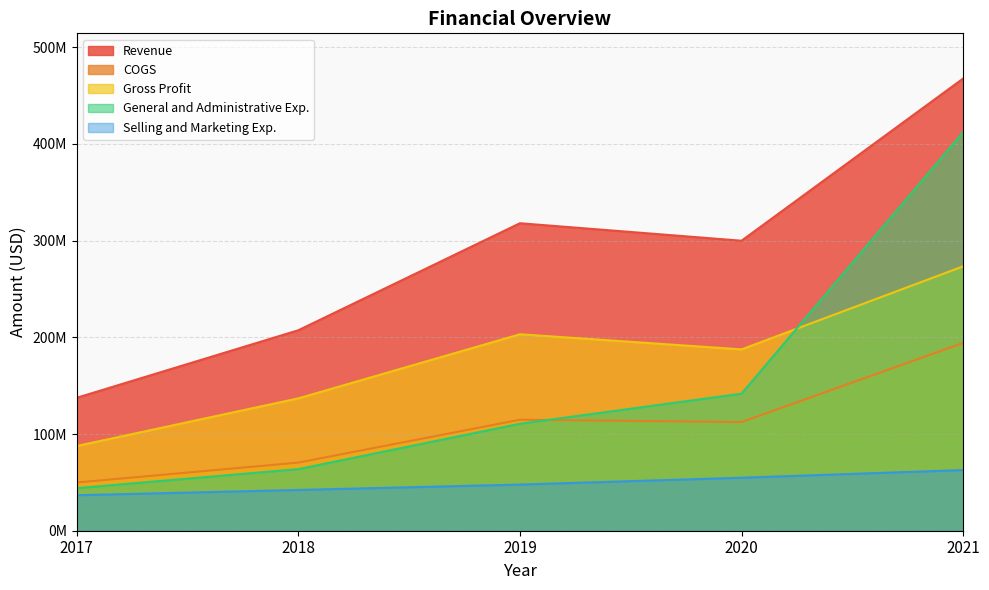

At which category does Revenue reach its first local valley?

2020